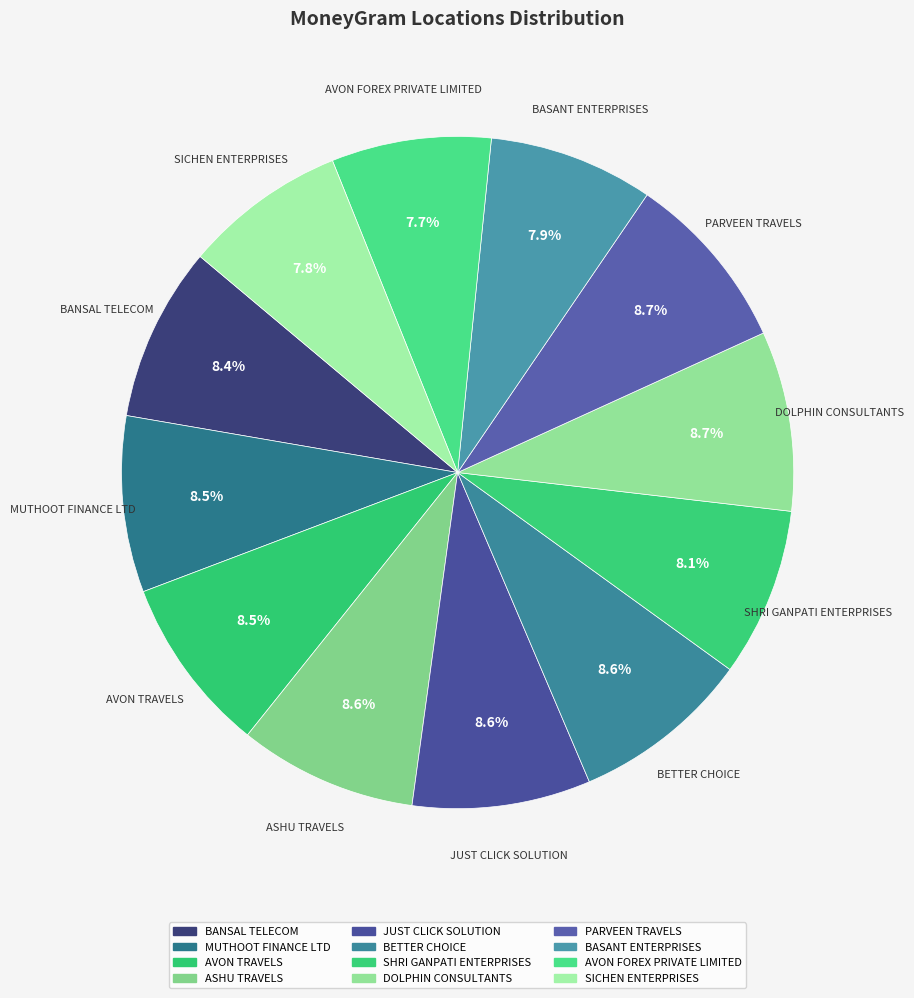

Is there any slice that represents more than half of the pie?

No